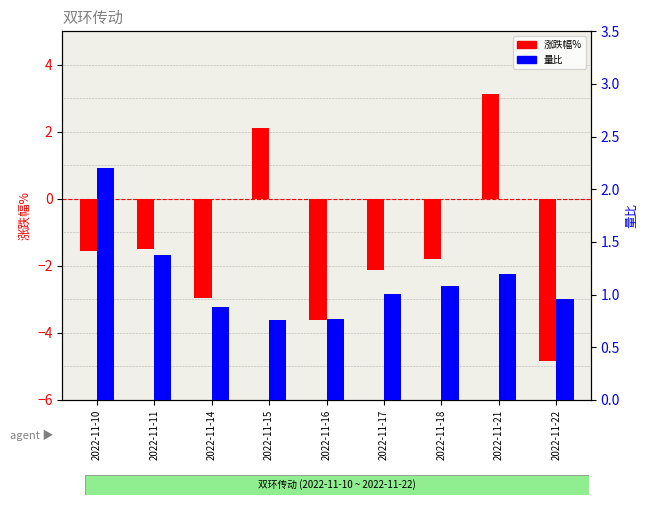

What is the sum of the 量比 values at 2022-11-11 and 2022-11-21?

2.6